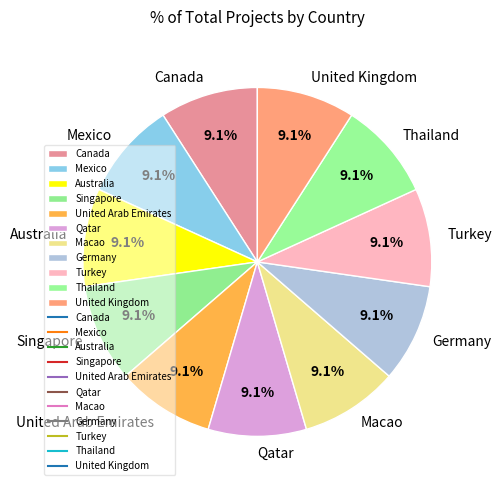

To the nearest percent, what portion does Macao represent?

9%